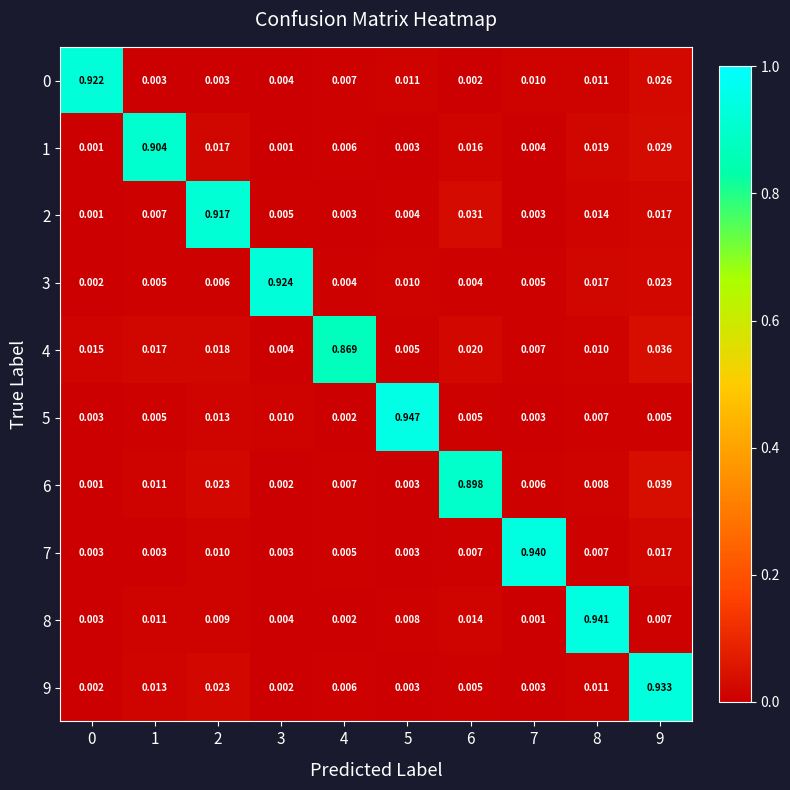

What is the greatest value displayed?

0.9